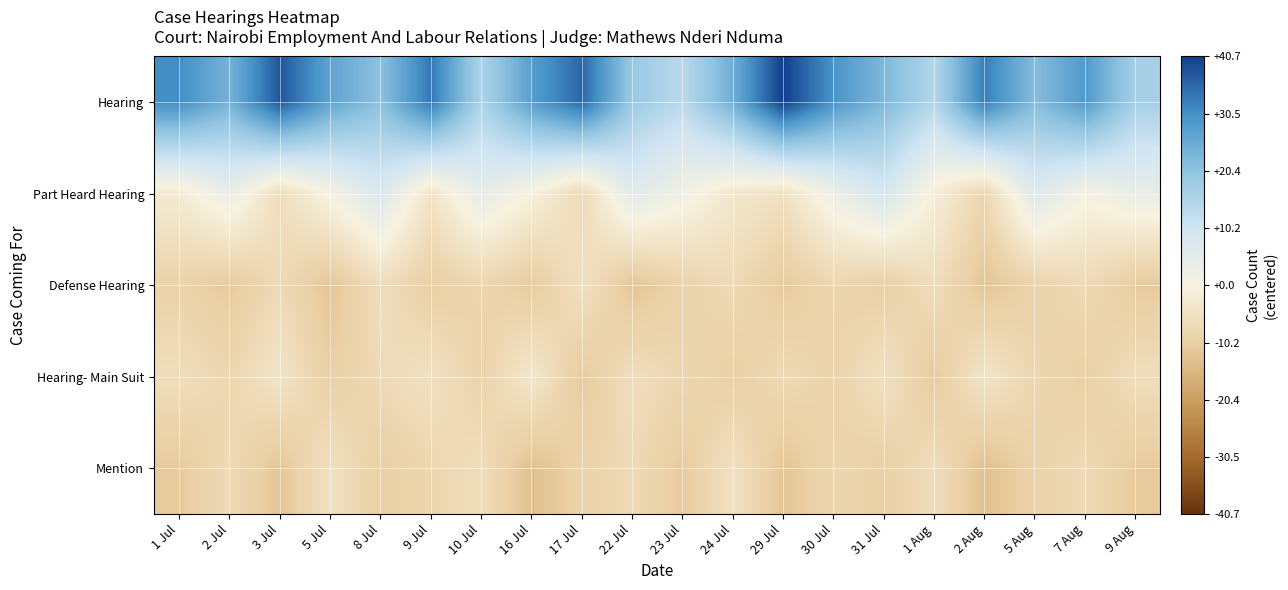

What is the total value across all series at 5 Aug?

1.6